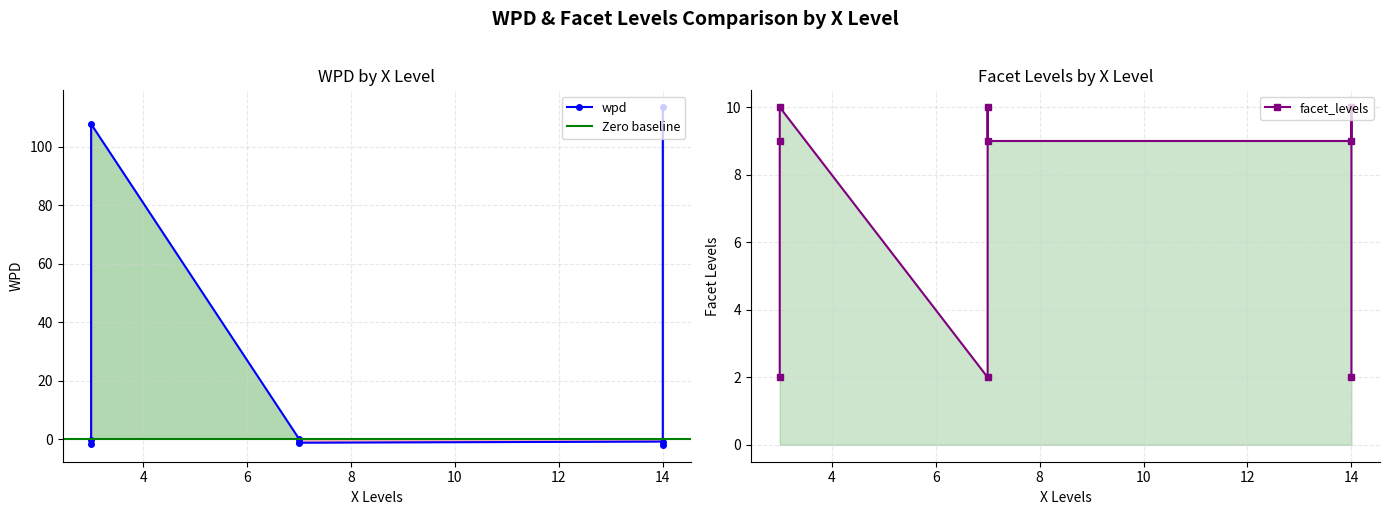

Does the chart display data point markers on the line(s)?

Yes